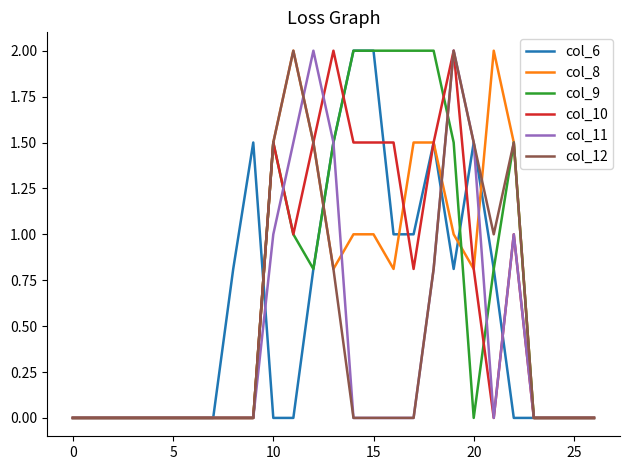

What is the maximum value for col_8?

2.0